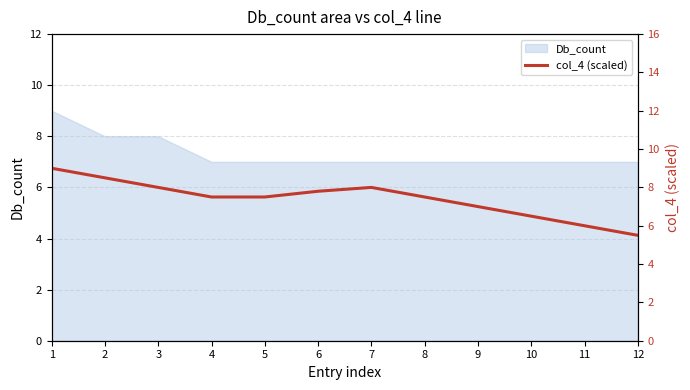

Reading left to right, extract all data points from this chart.

1=9.0	2=8.5	3=8.0	4=7.5	5=7.5	6=7.8	7=8.0	8=7.5	9=7.0	10=6.5	11=6.0	12=5.5